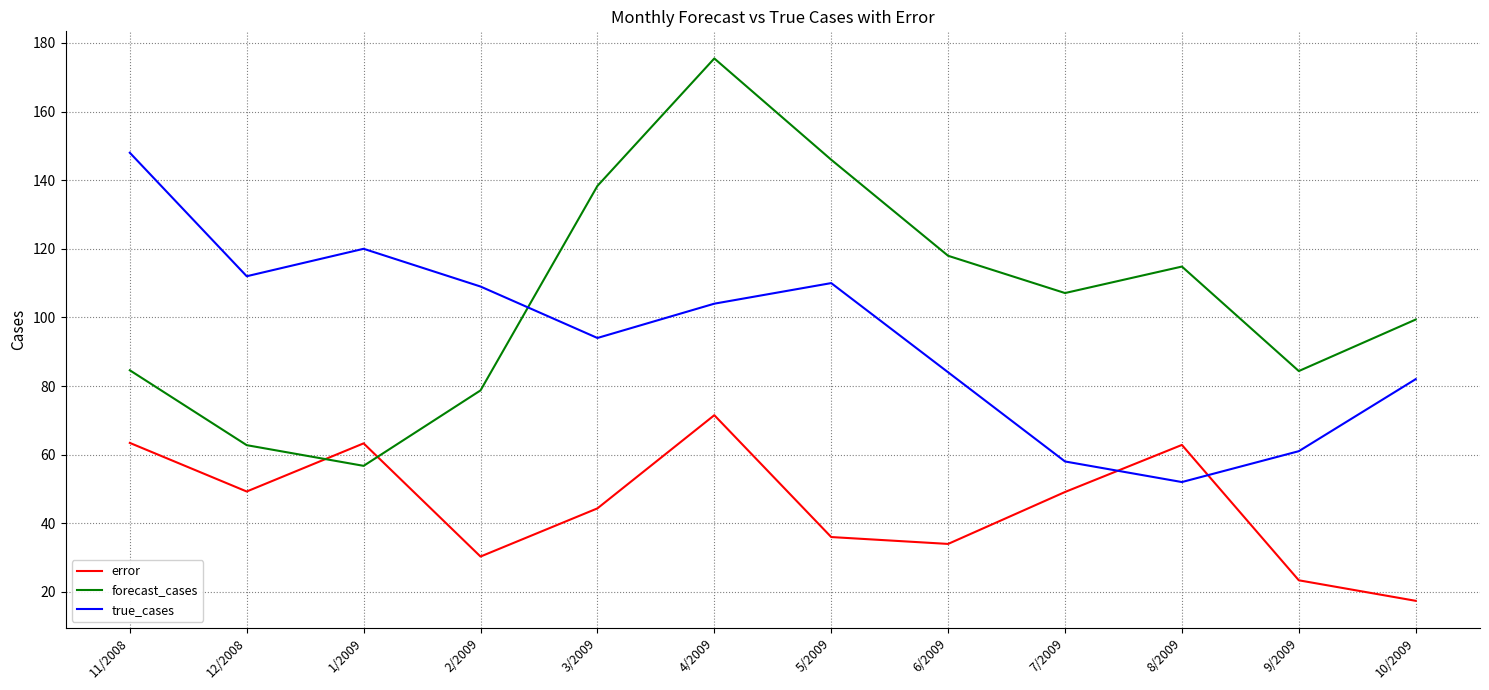

The true_cases series shows 82.0 at 10/2009. True or false?

True